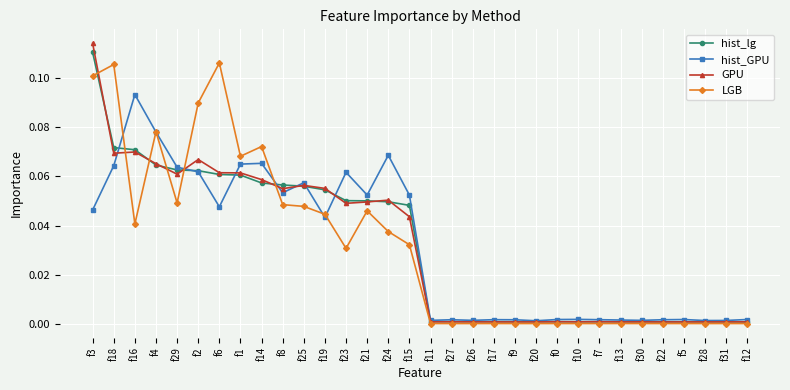

What is the label of the 27th point from the right?

f2